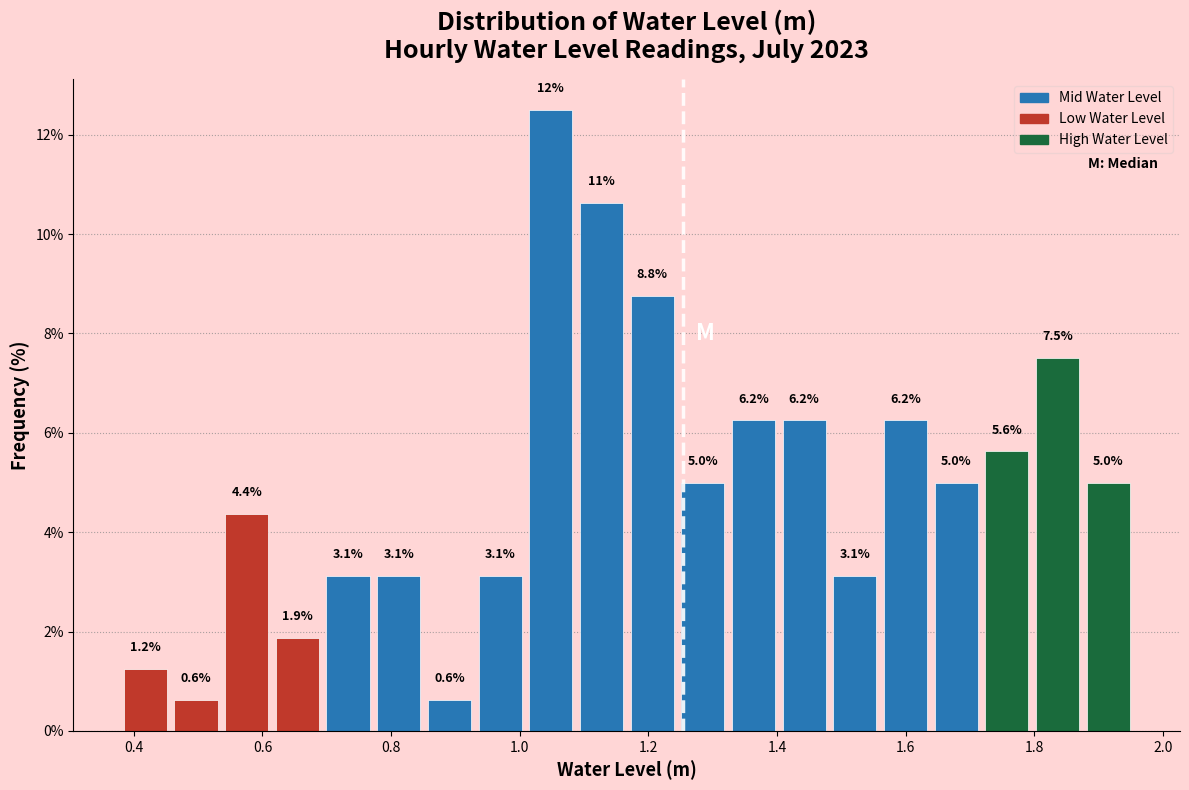

Around what value on the x-axis is the tallest bar? Give the approximate position of its centre, as read against the axis.

1.04